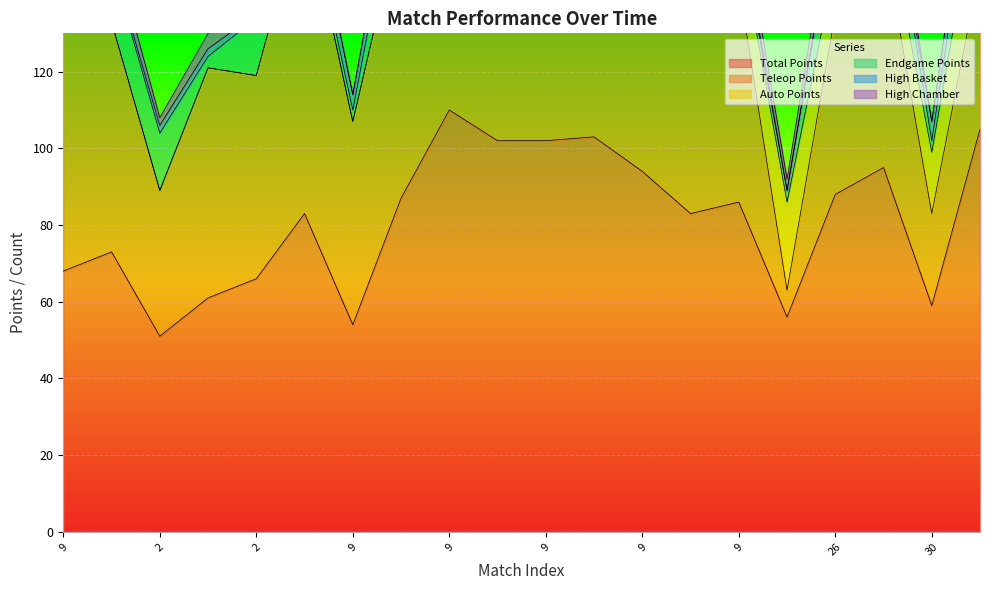

The value of Endgame Points at 9 is 3. True or false?

True